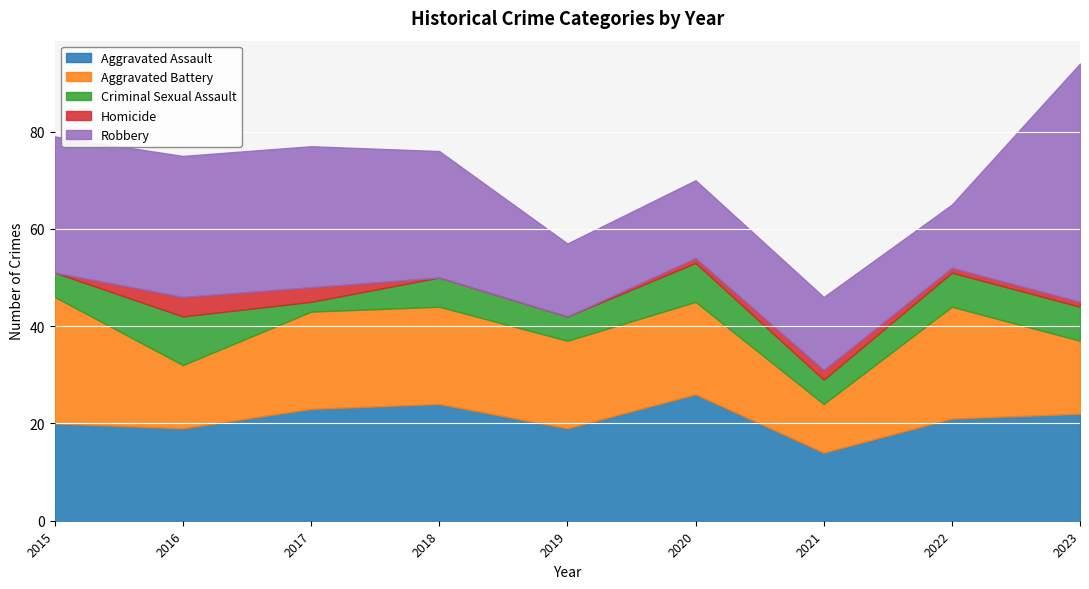

How many lines are shown in the chart?

5